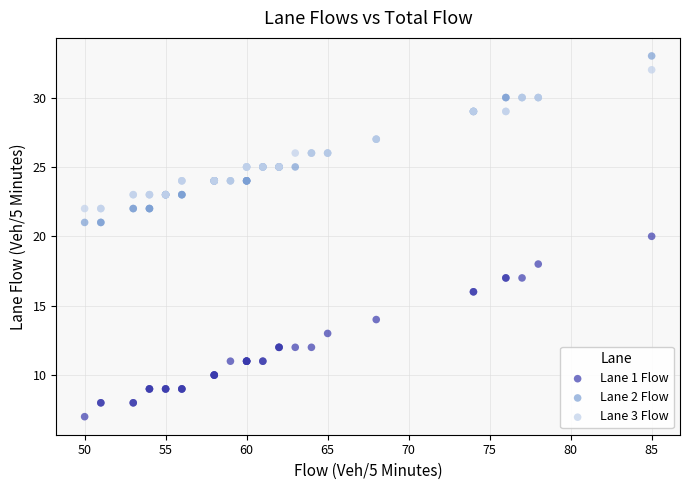

What is the X range (max minus min) for the scatter plot?

35